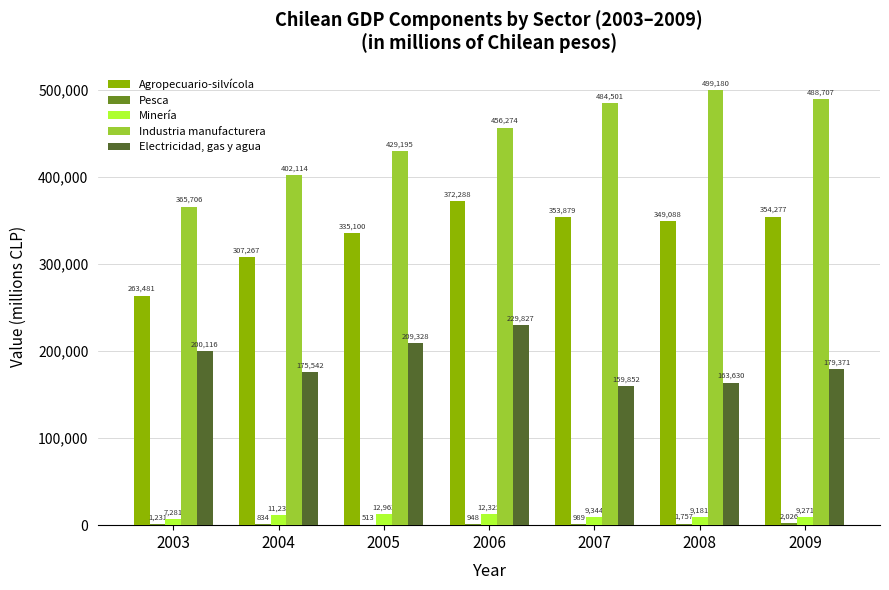

Which series has the largest total across all categories?

Industria manufacturera